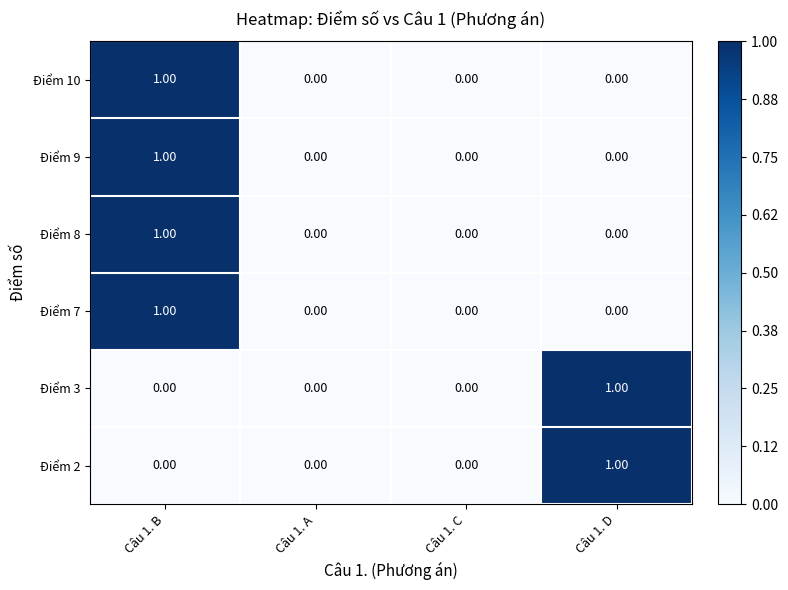

Count the number of categories in the chart.

4